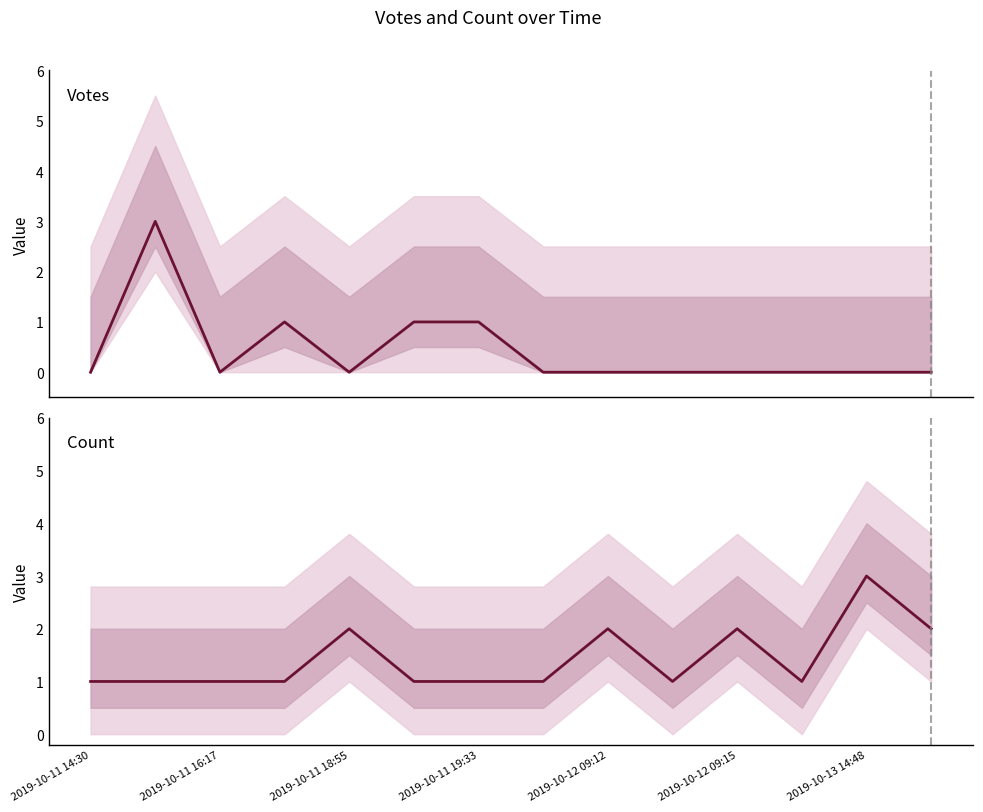

Where is Count nearest to the value 2?

2019-10-11 18:55